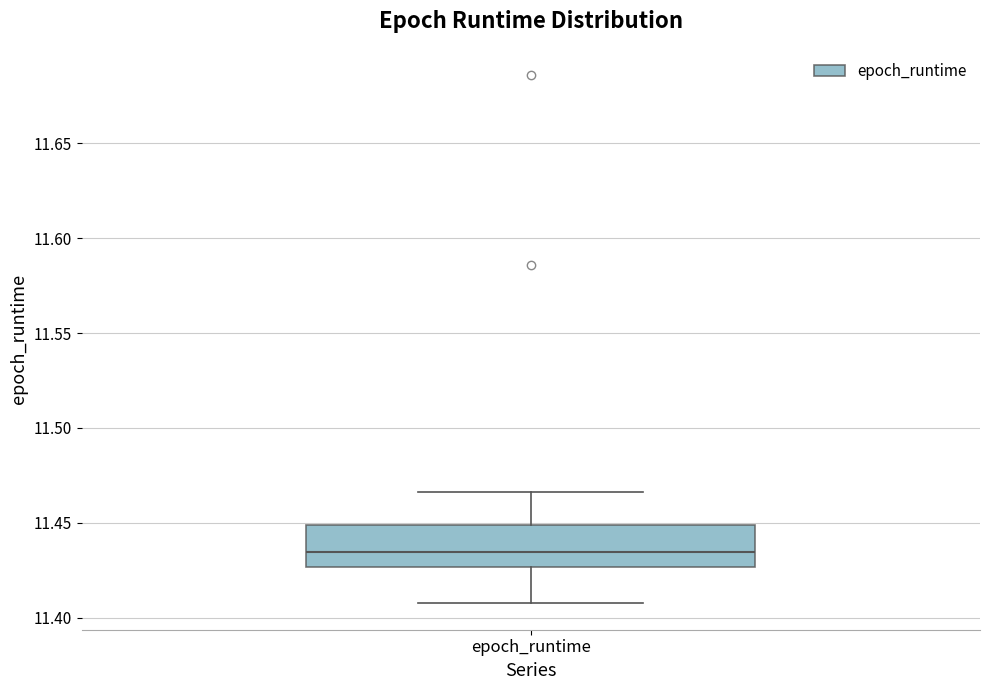

Where does the median line of the box for epoch_runtime sit on the y-axis? The values are not printed on the chart, so give them approximately, as read against the axis.

11.435